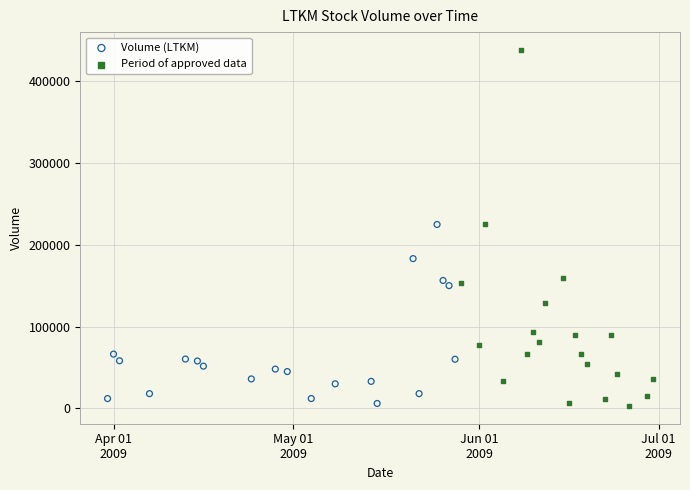

Which series has the widest spread of Y values?

Period of approved data